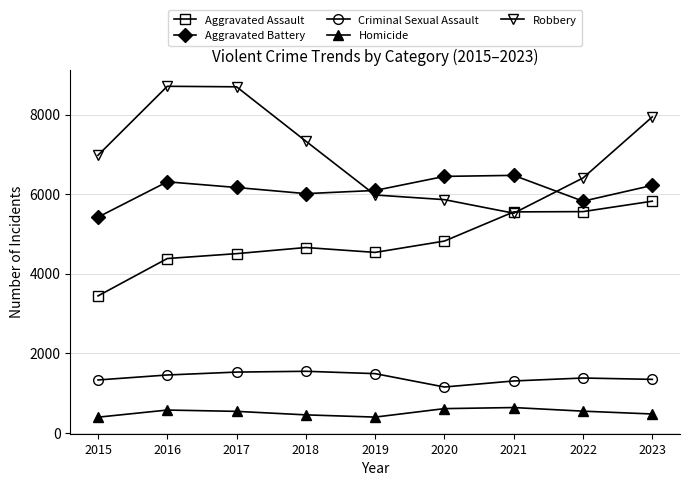

Which series has the largest range (max minus min)?

Robbery